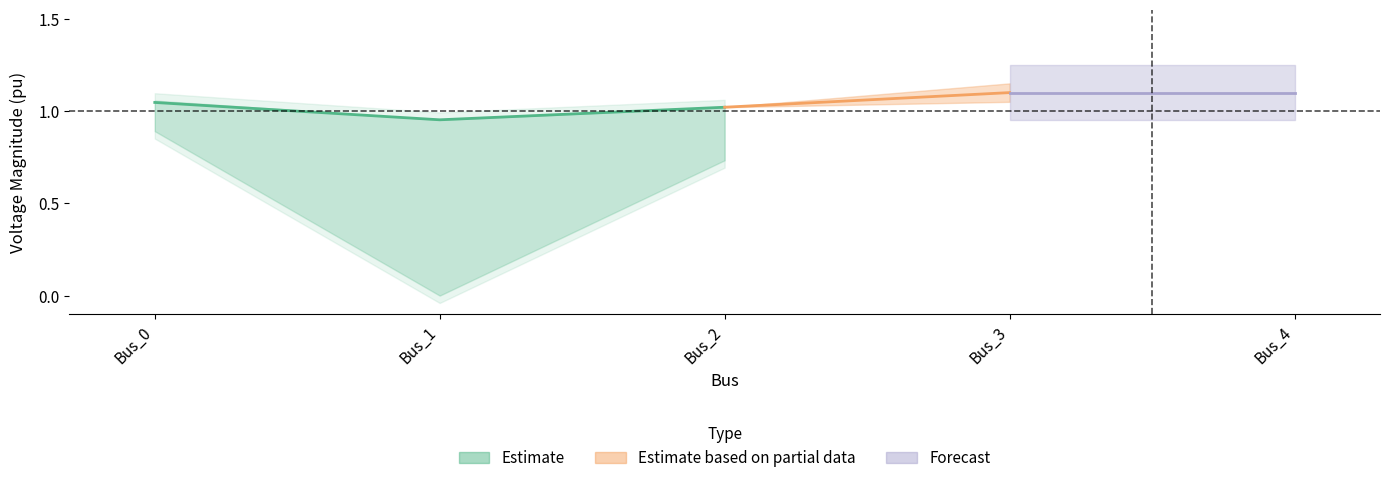

What is the value of the pf_vm_a_pu point at the 3rd from the left?

1.0